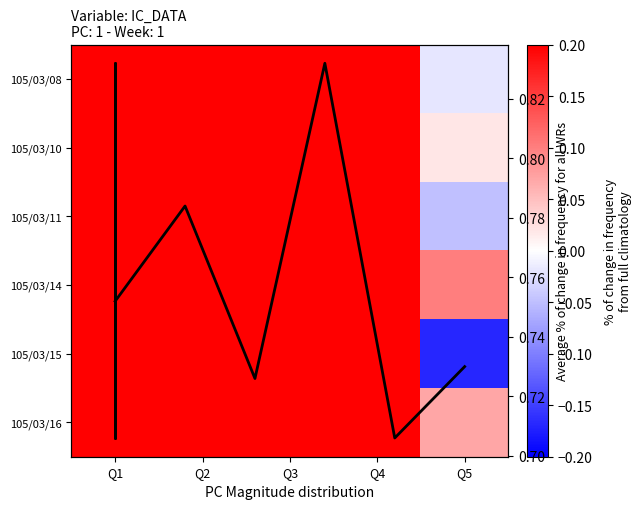

What is the average value of the 105/03/10 series?

0.8